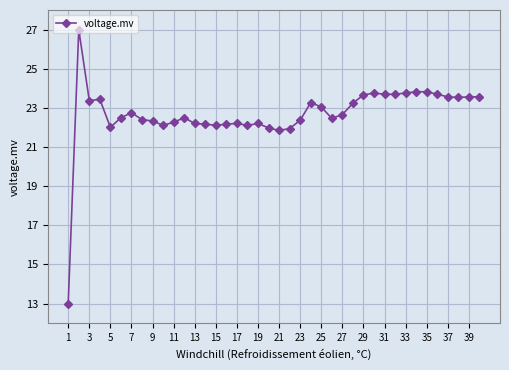

True or false: there are more than 0 points higher than both neighbors.

True